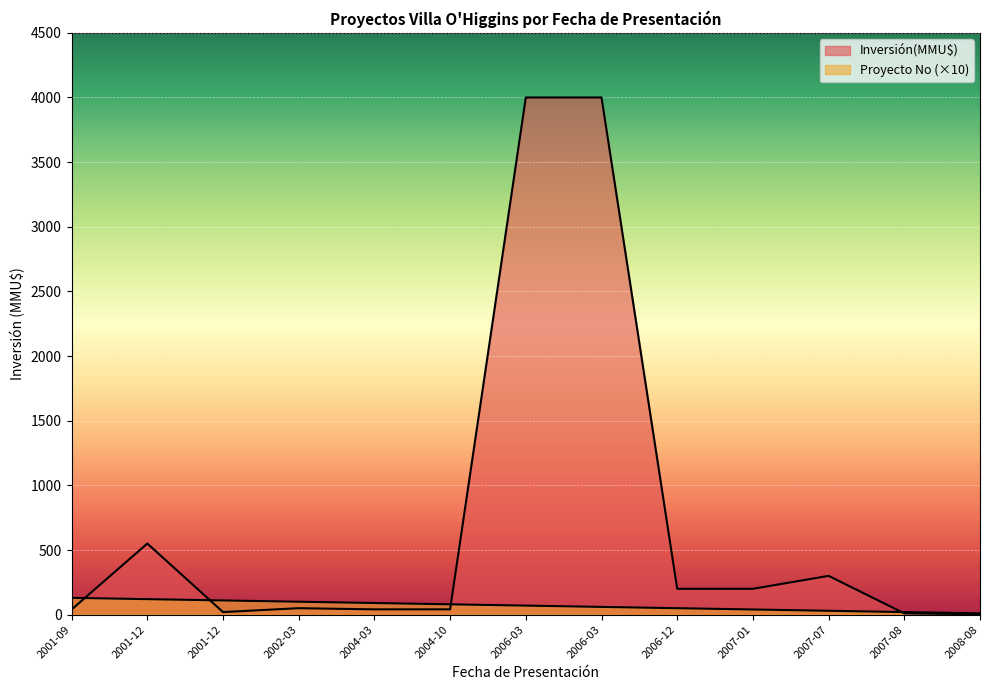

What is the highest value of the Proyecto No series?

130.0